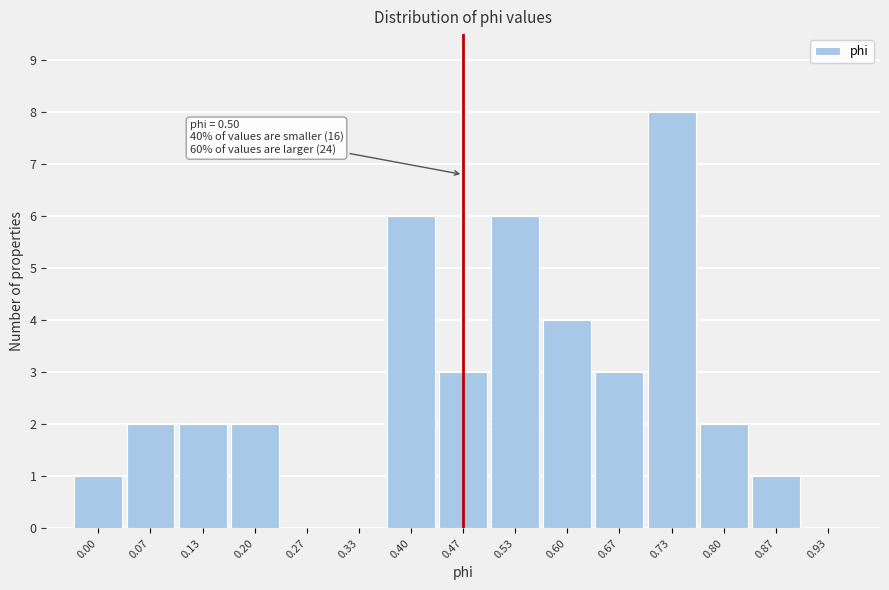

Reading right to left, what are all the values shown in this chart?

0.93=0	0.87=1	0.80=2	0.73=8	0.67=3	0.60=4	0.53=6	0.47=3	0.40=6	0.33=0	0.27=0	0.20=2	0.13=2	0.07=2	0.00=1